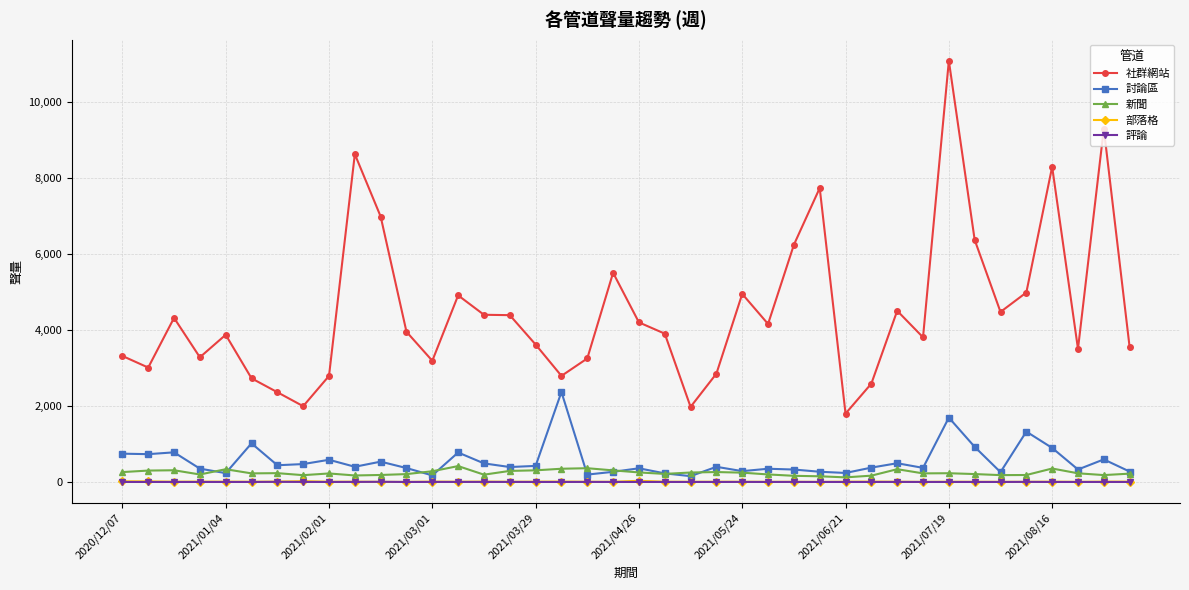

How many lines are shown in the chart?

5